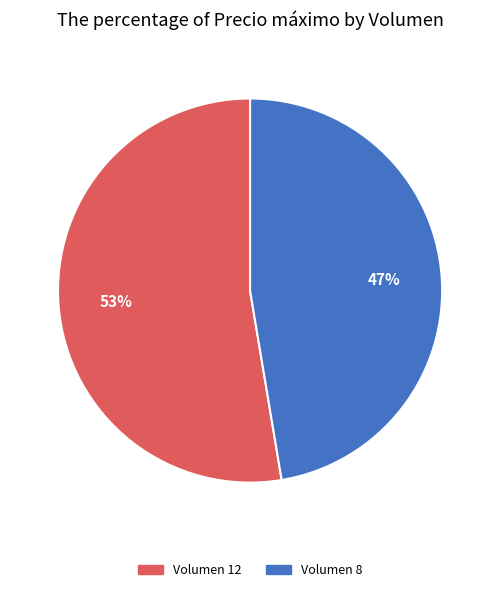

Does any single category account for the majority?

Yes